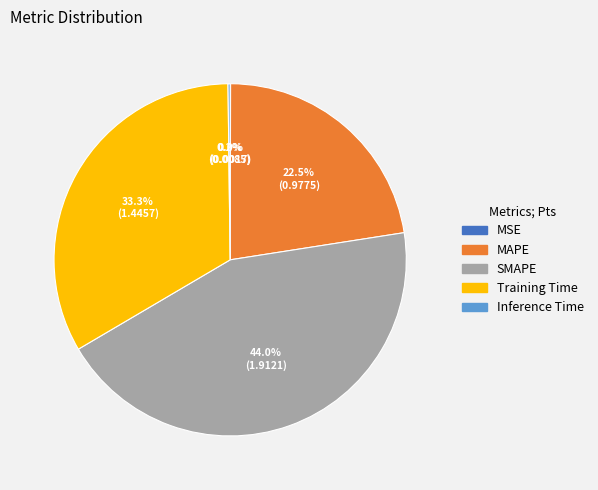

Does MAPE account for over 50% of the chart?

No